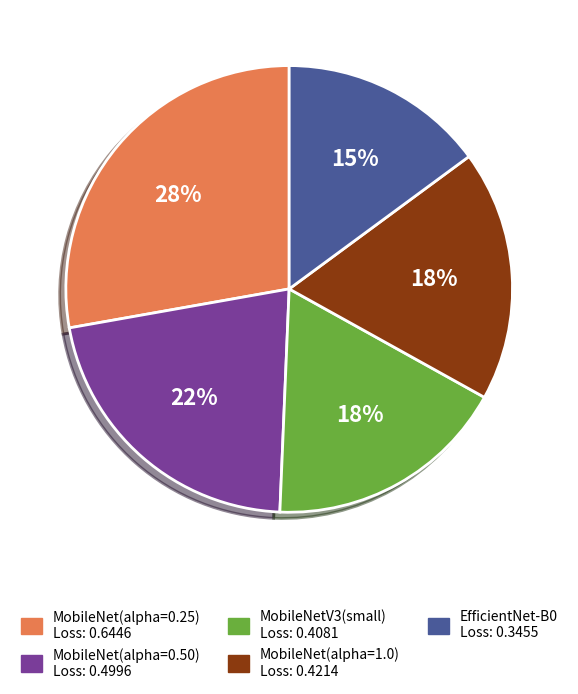

To the nearest percent, what is the difference between the largest and smallest slice percentages?

13%